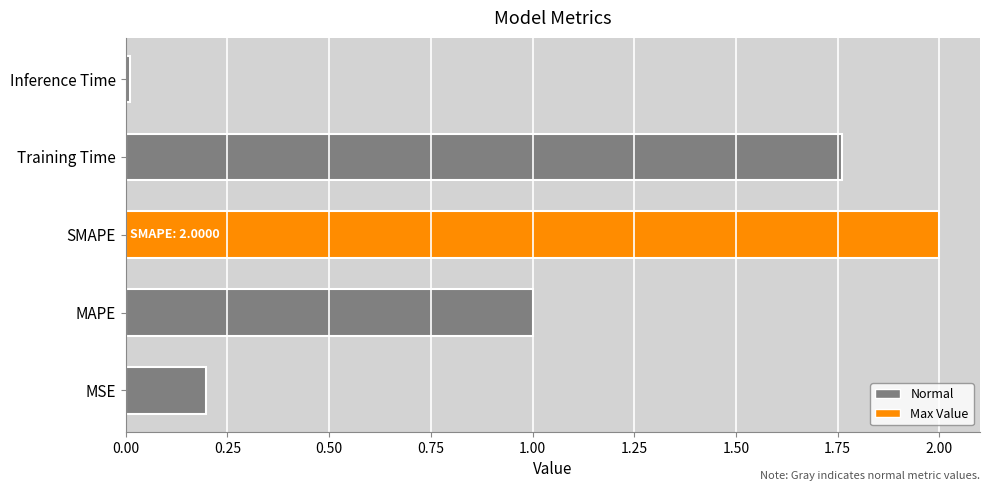

Rank the categories by value from highest to lowest.

SMAPE, Training Time, MAPE, MSE, Inference Time